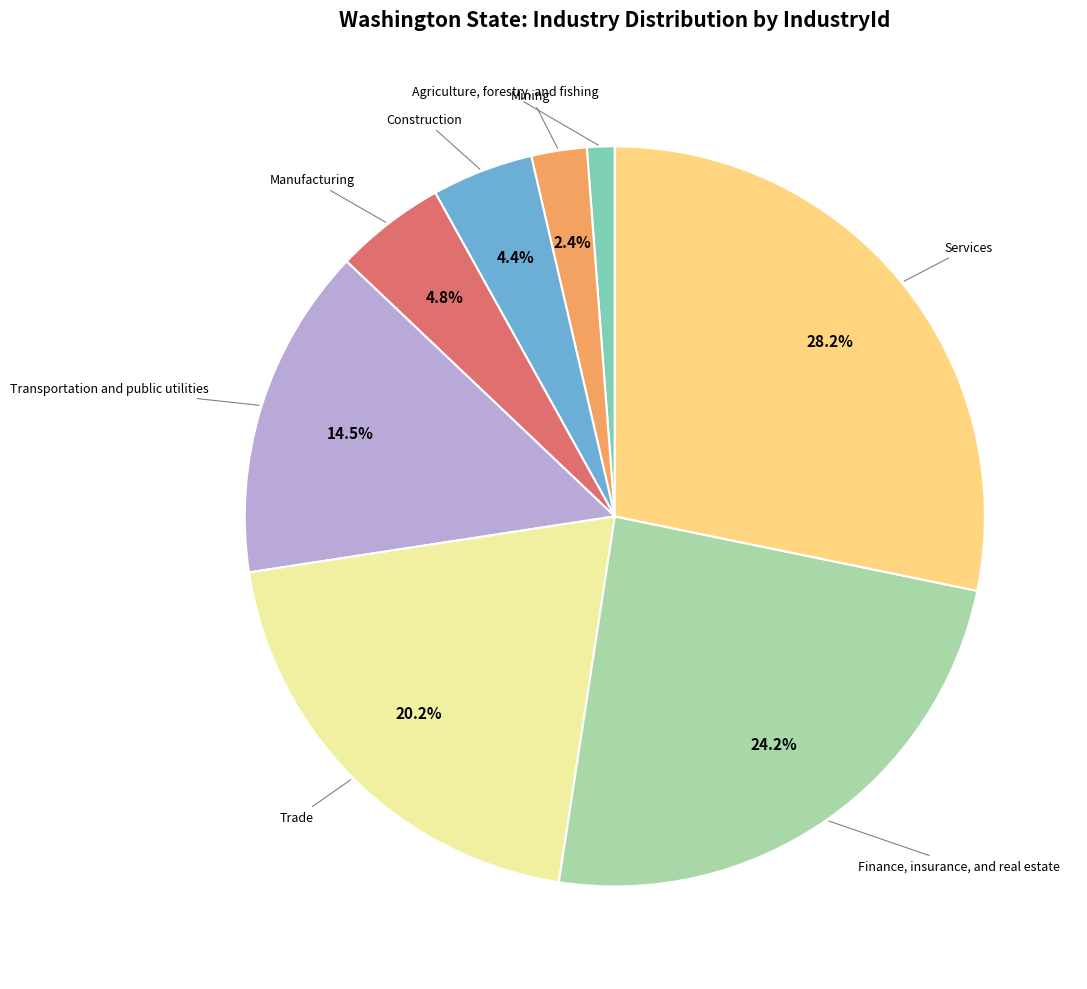

Does any single category account for the majority?

No